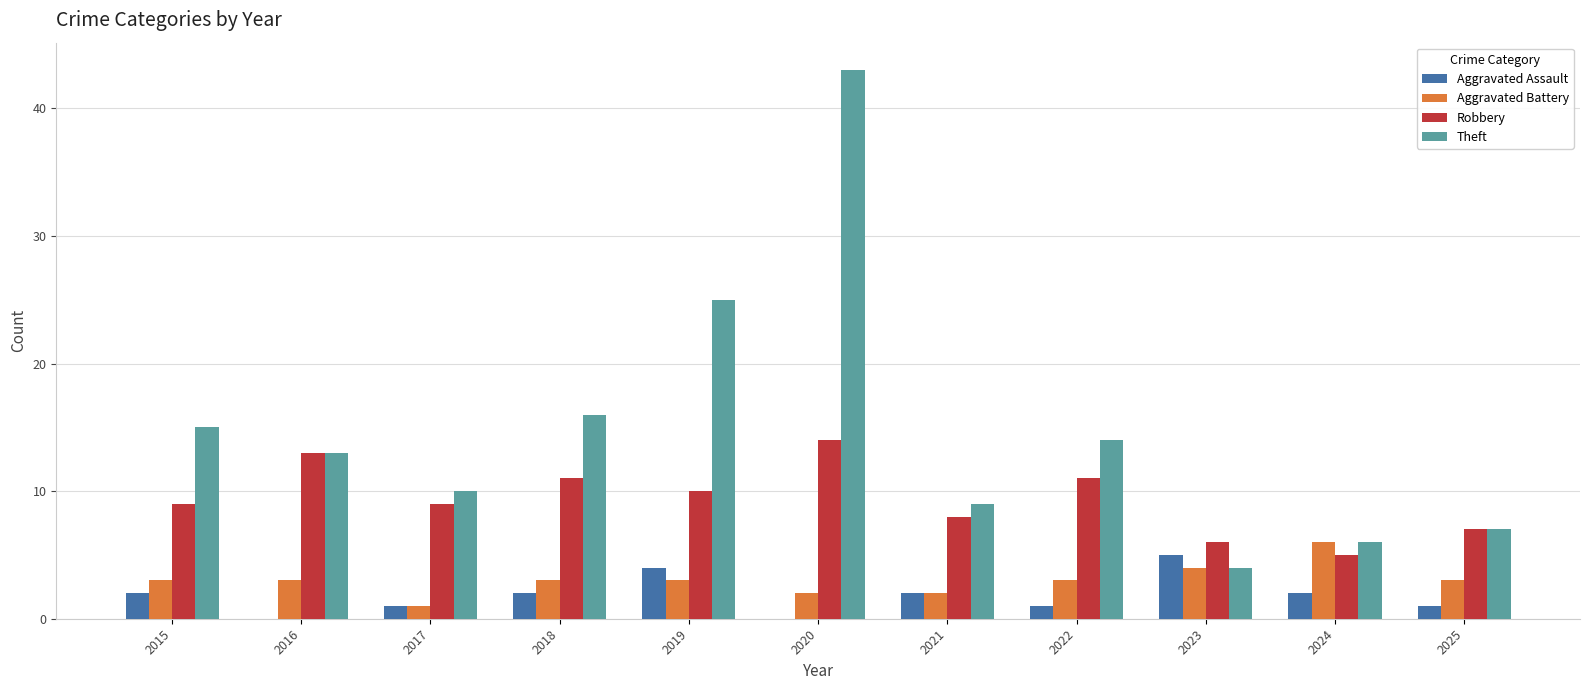

Which series changed the most between 2017 and 2020?

Theft